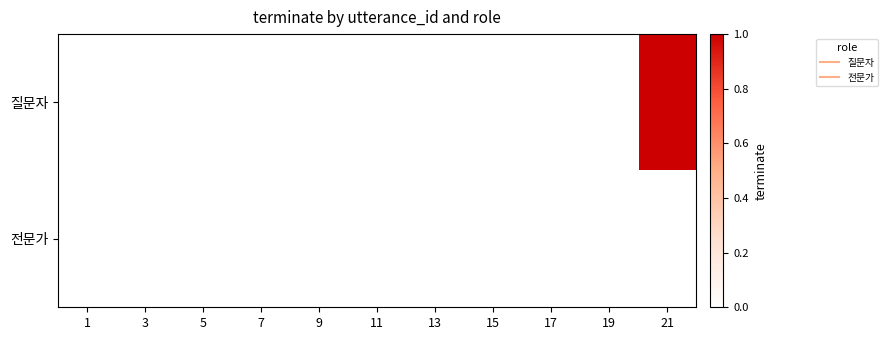

Reading left to right, what are all the values shown in this chart?

질문자: 1=0	3=0	5=0	7=0	9=0	11=0	13=0	15=0	17=0	19=0	21=1
전문가: 1=0	3=0	5=0	7=0	9=0	11=0	13=0	15=0	17=0	19=0	21=0